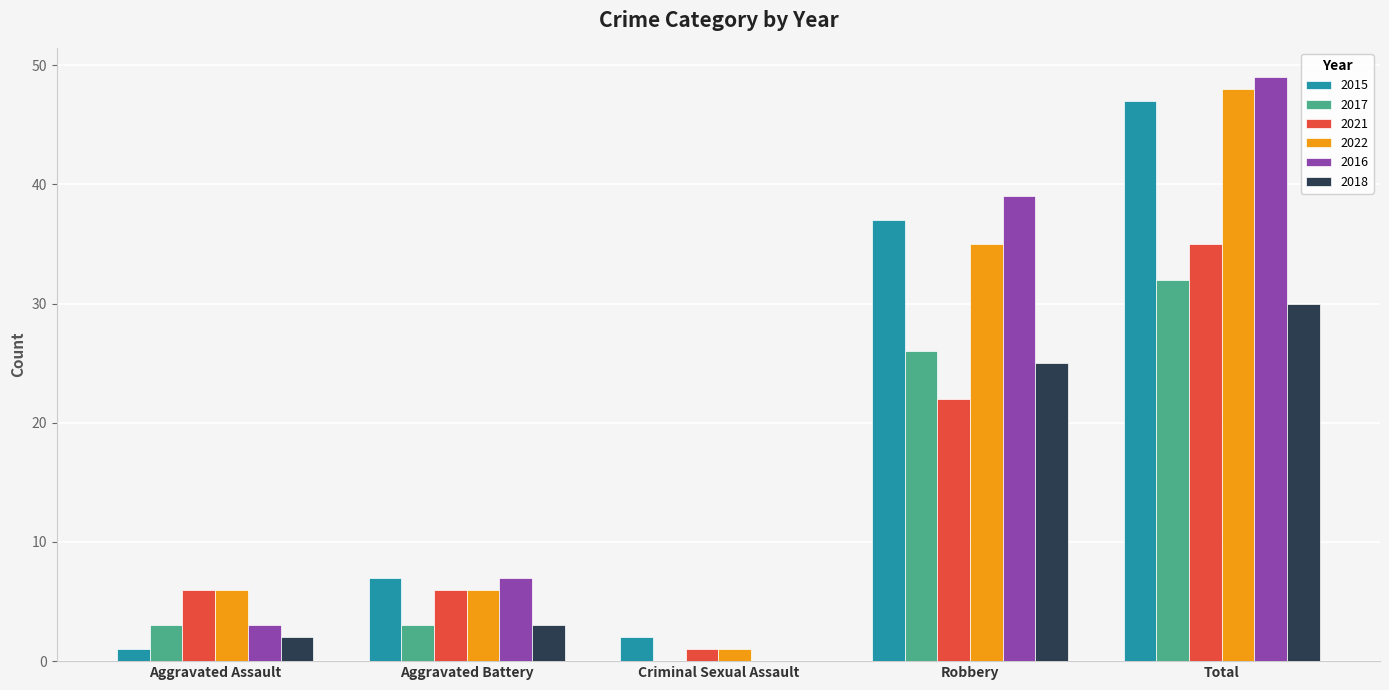

At which label is 2022 closest to 24?

Robbery